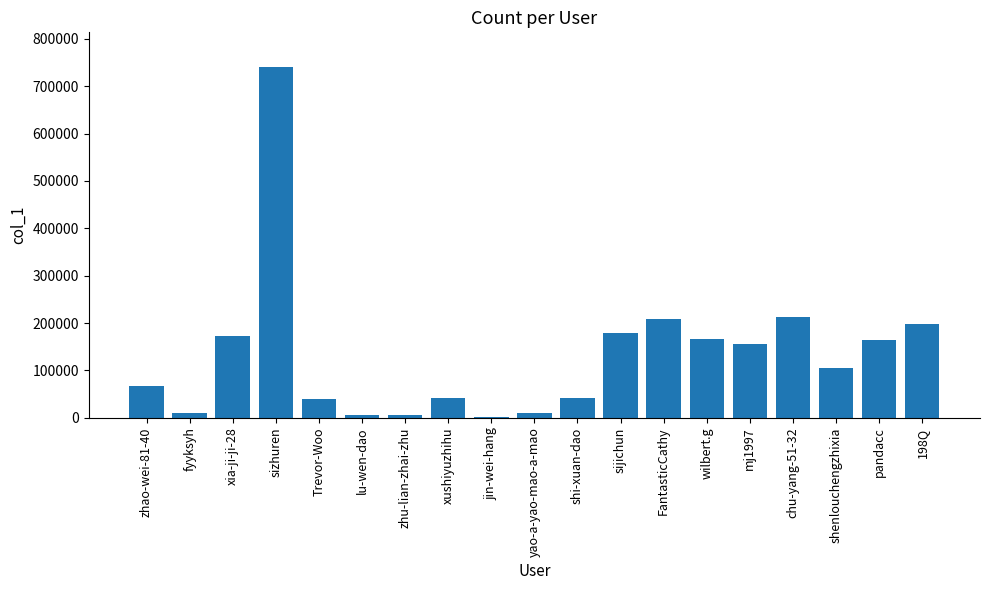

What is the label of the 16th bar from the left?

chu-yang-51-32